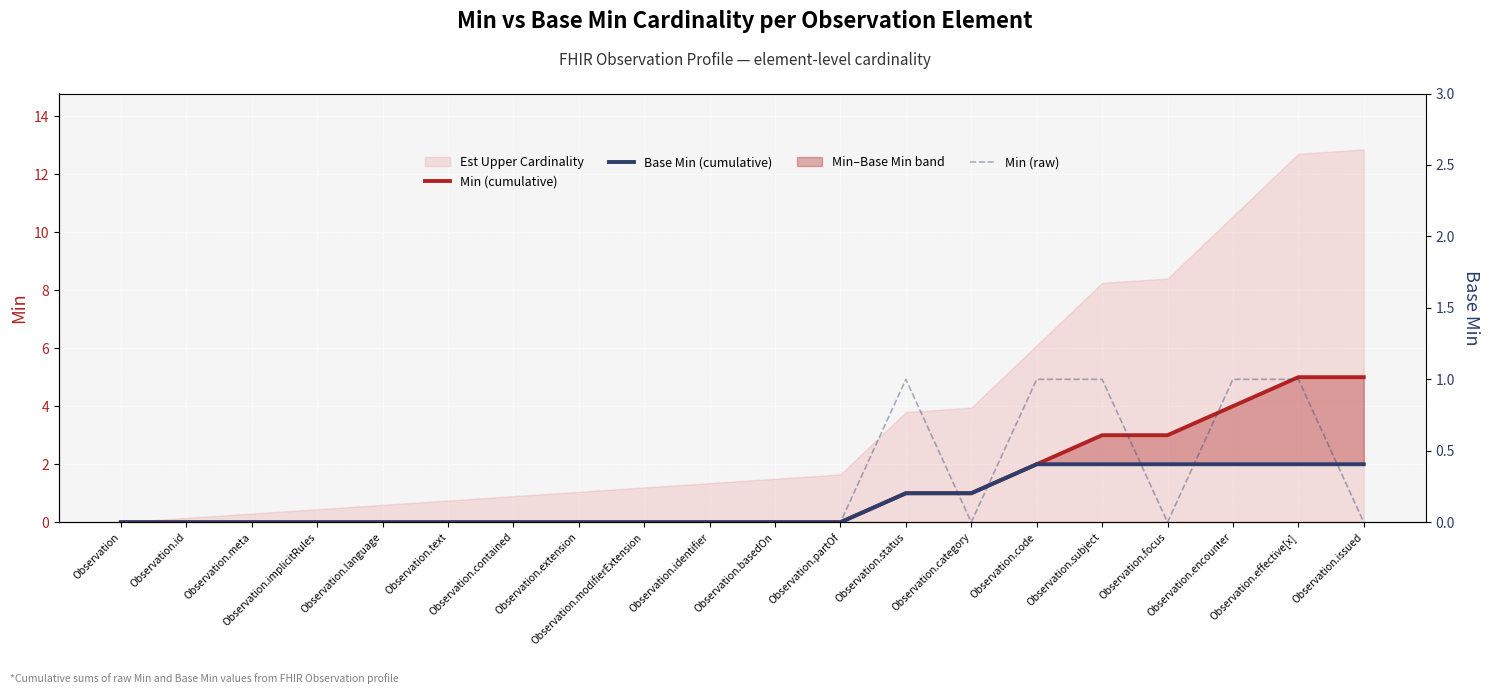

True or false: Min (raw) and Min (cumulative) intersect in this chart.

False